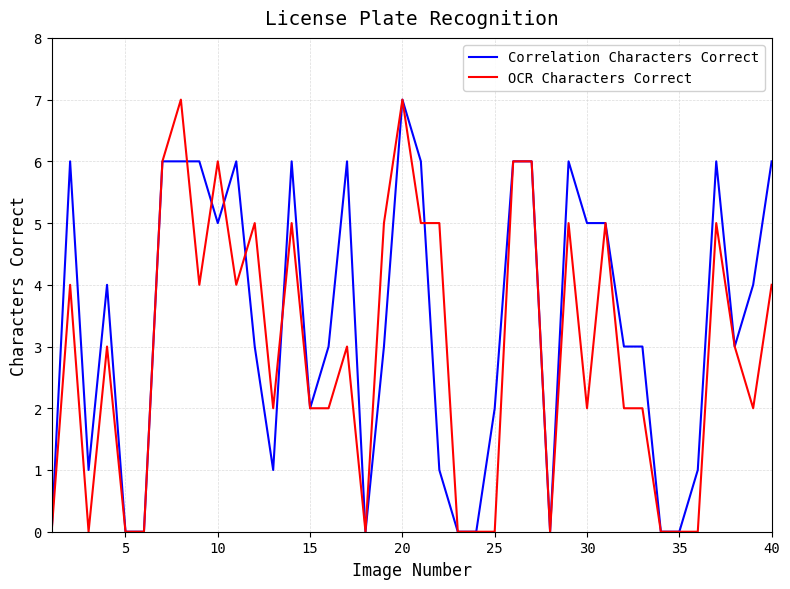

What is the highest value of the OCR Characters Correct series?

7